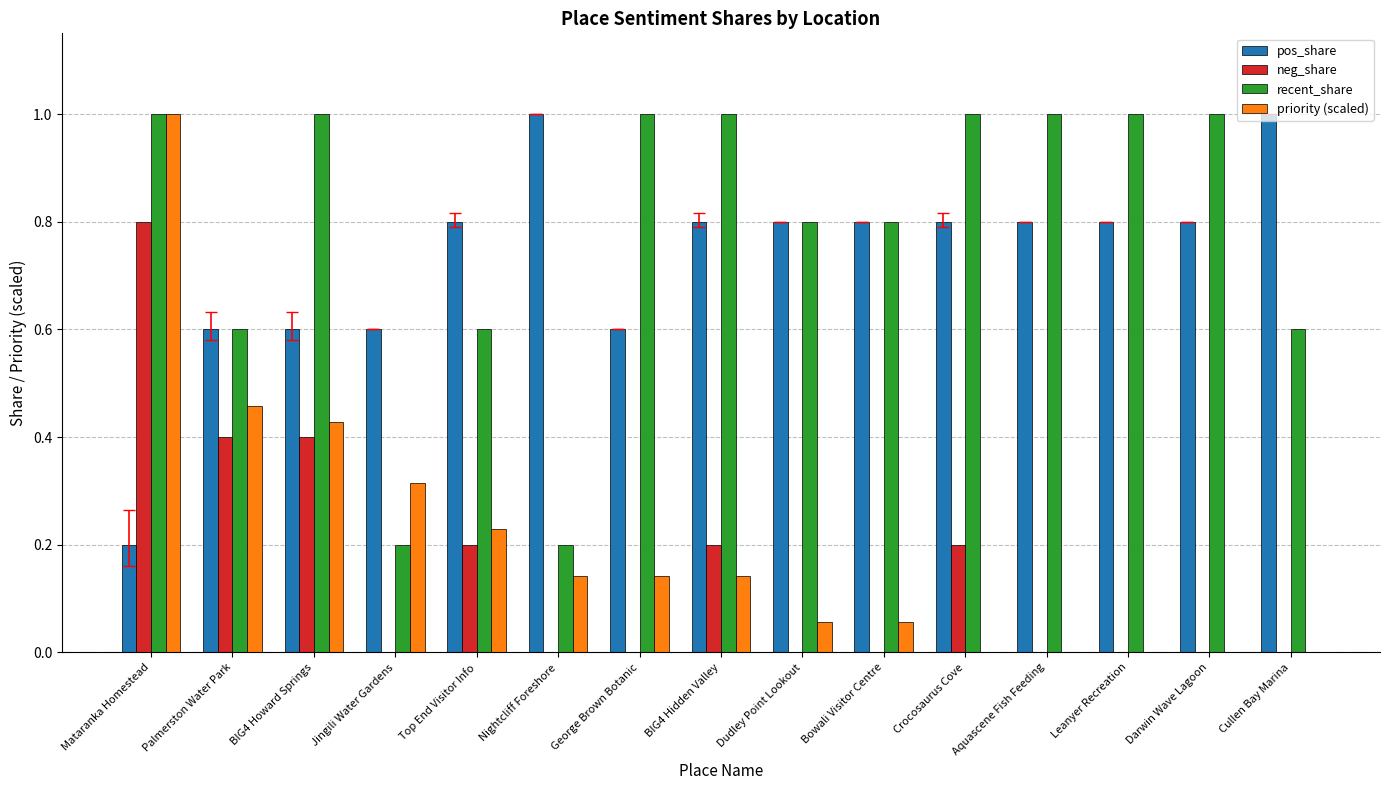

The priority (scaled) series shows 0.1 at Top End Visitor Info. True or false?

False